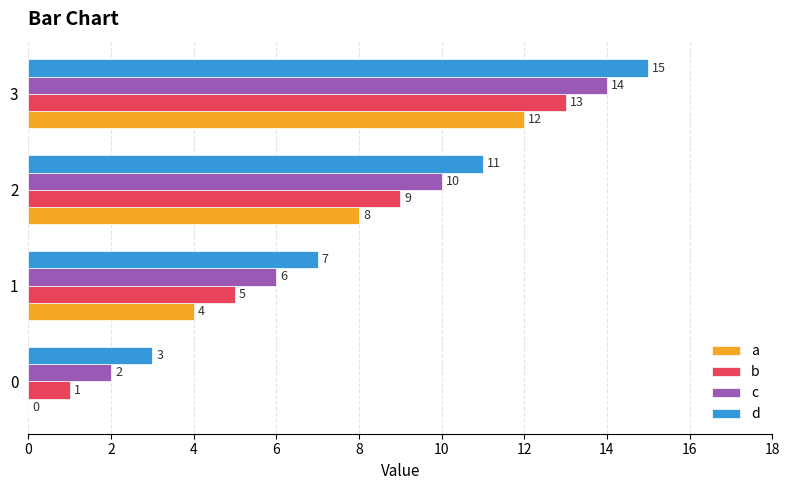

The value of d at 0 is 1. True or false?

False